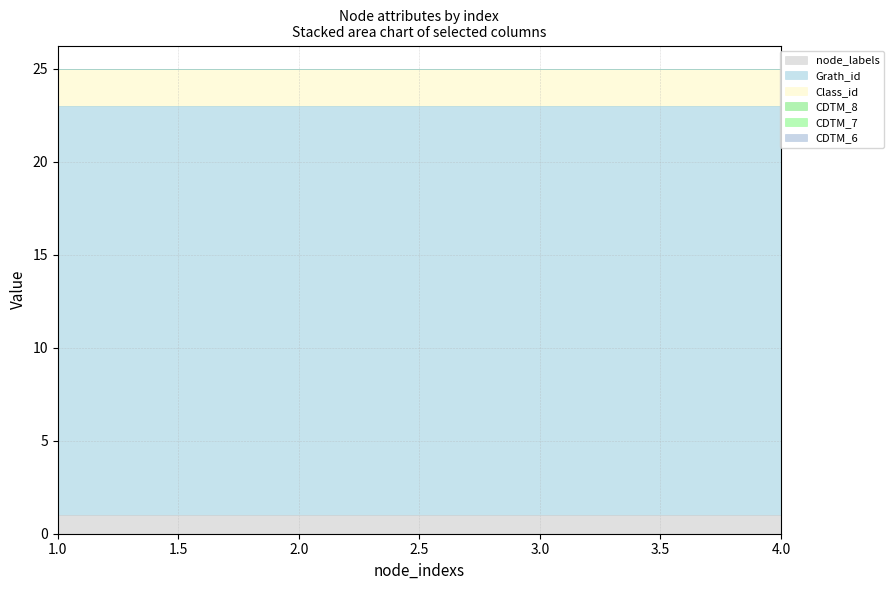

How many lines are shown in the chart?

6